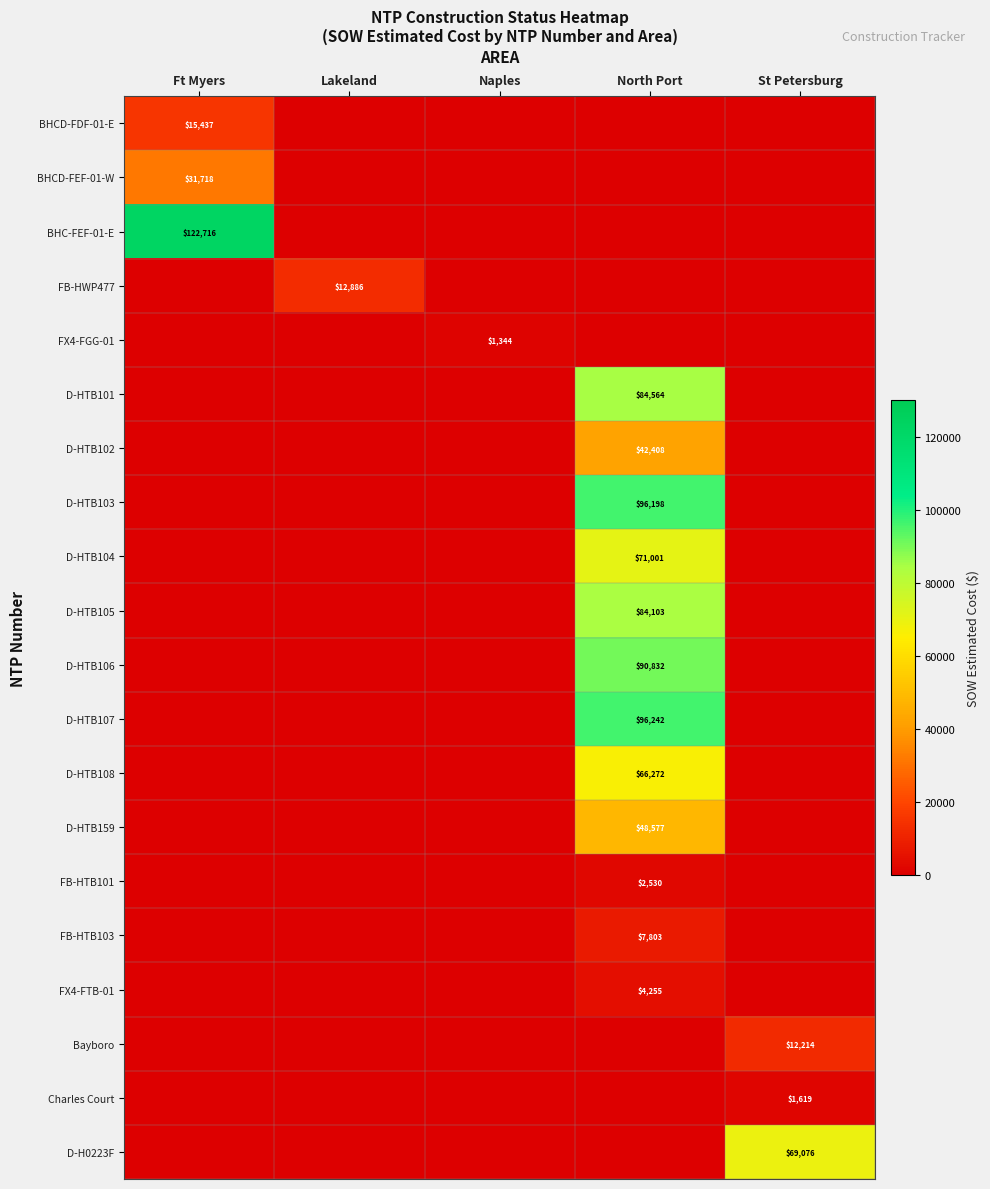

The value of D-HTB106 at North Port is 90832. True or false?

True